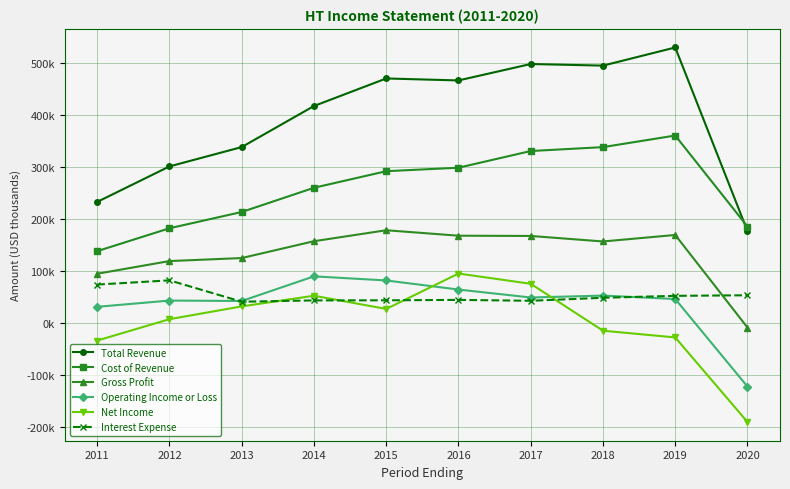

True or false: Cost of Revenue has more than 1 points higher than both neighbors.

False